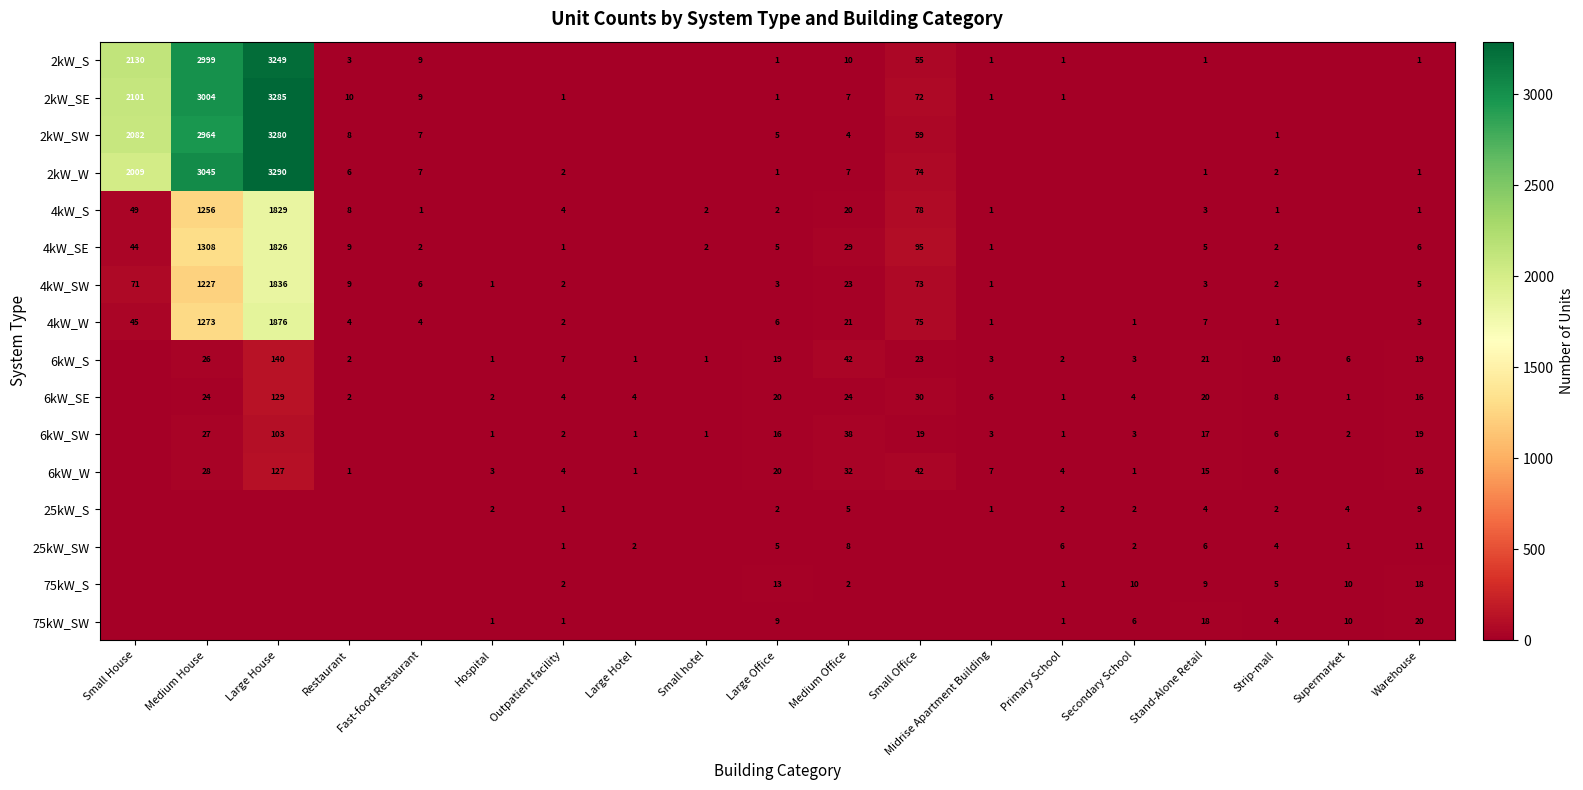

Is it true that 4kW_W equals 1 at Secondary School?

True